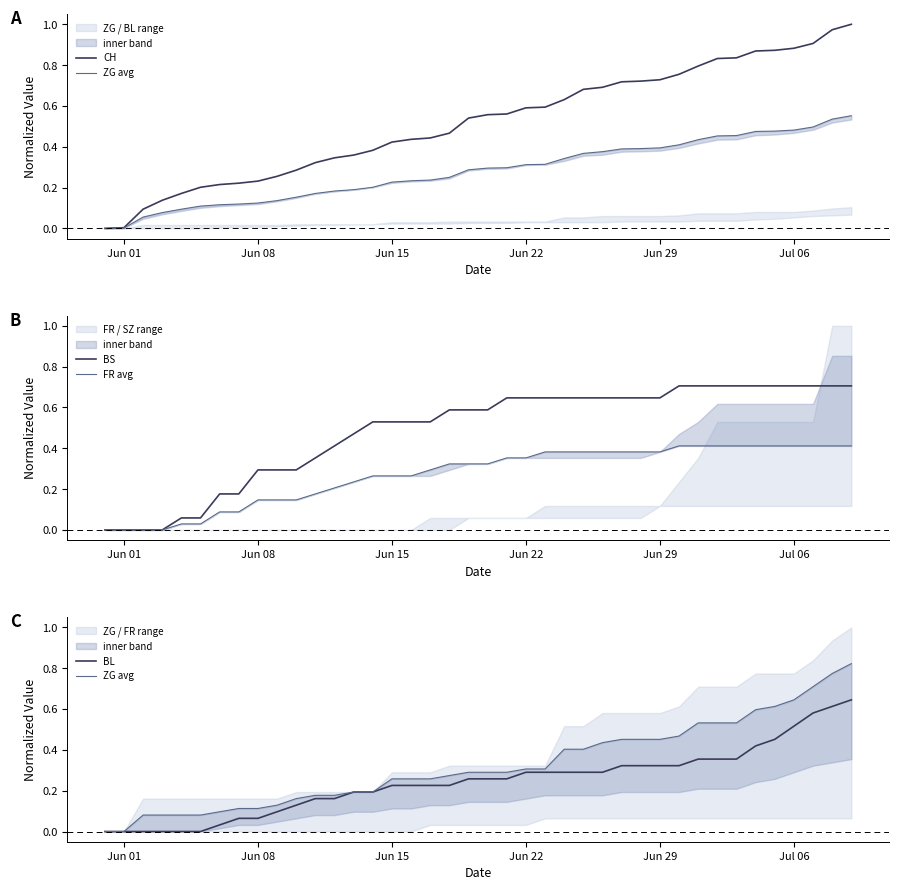

How many lines are shown in the chart?

5